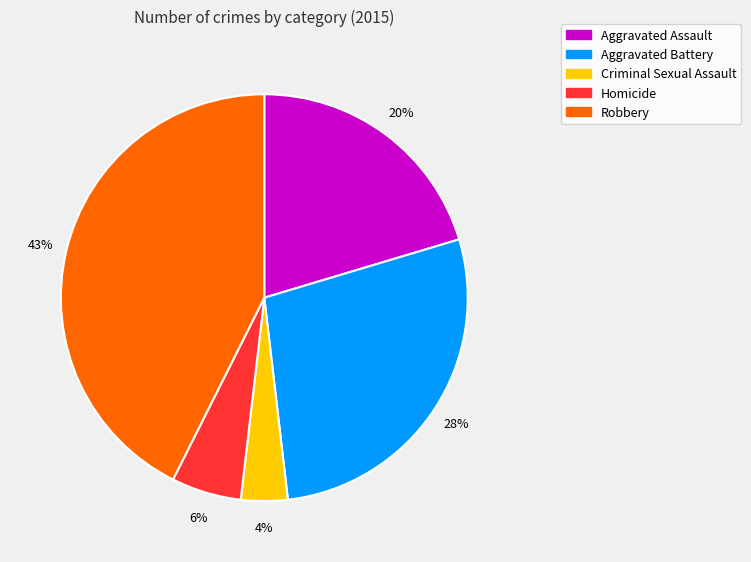

Between Aggravated Battery and Aggravated Assault, which is larger?

Aggravated Battery